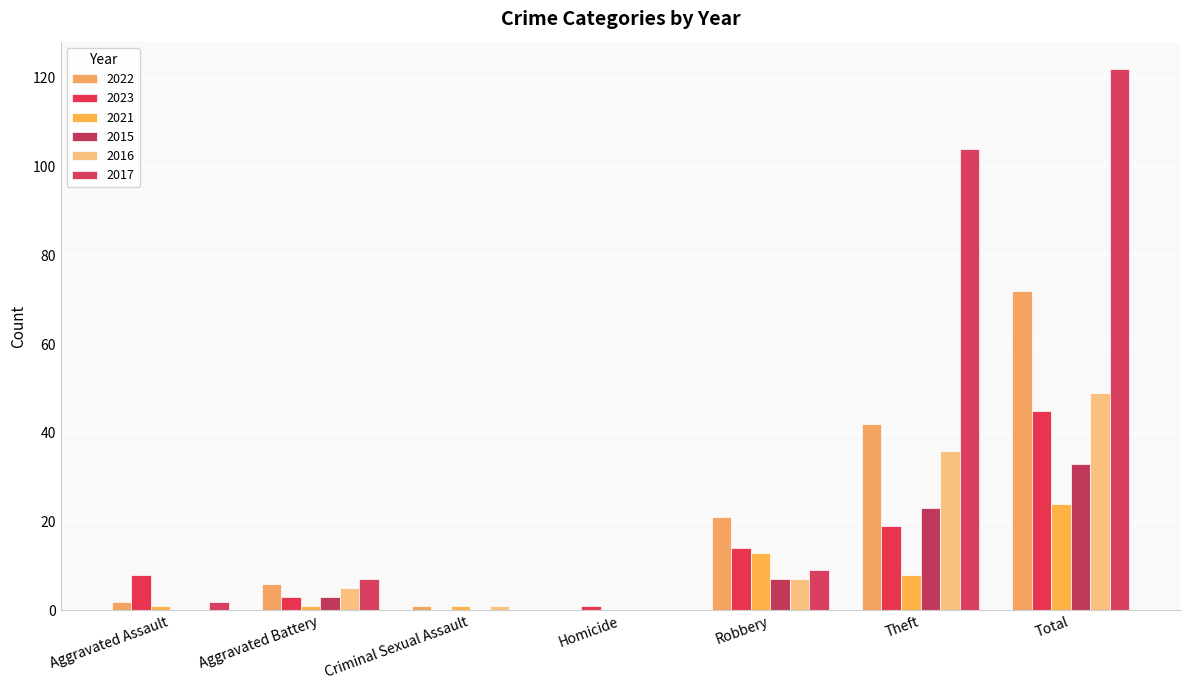

What is the total value across all series at Robbery?

71